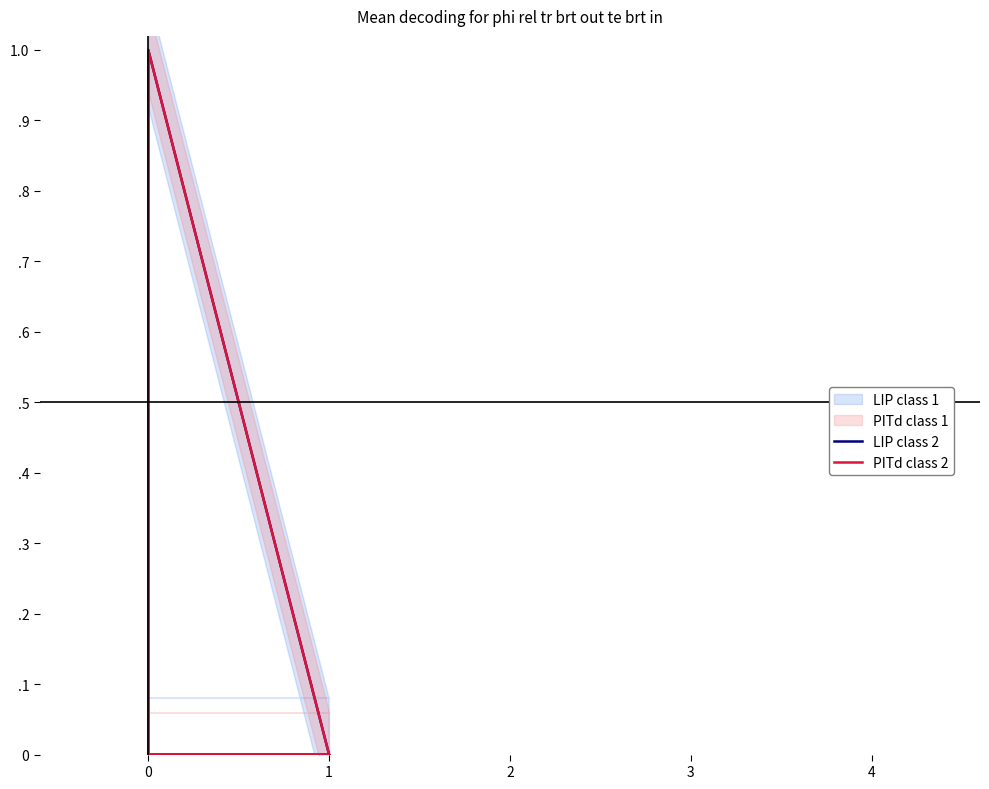

True or false: LIP class 2 has more than 1 interior local peaks.

False